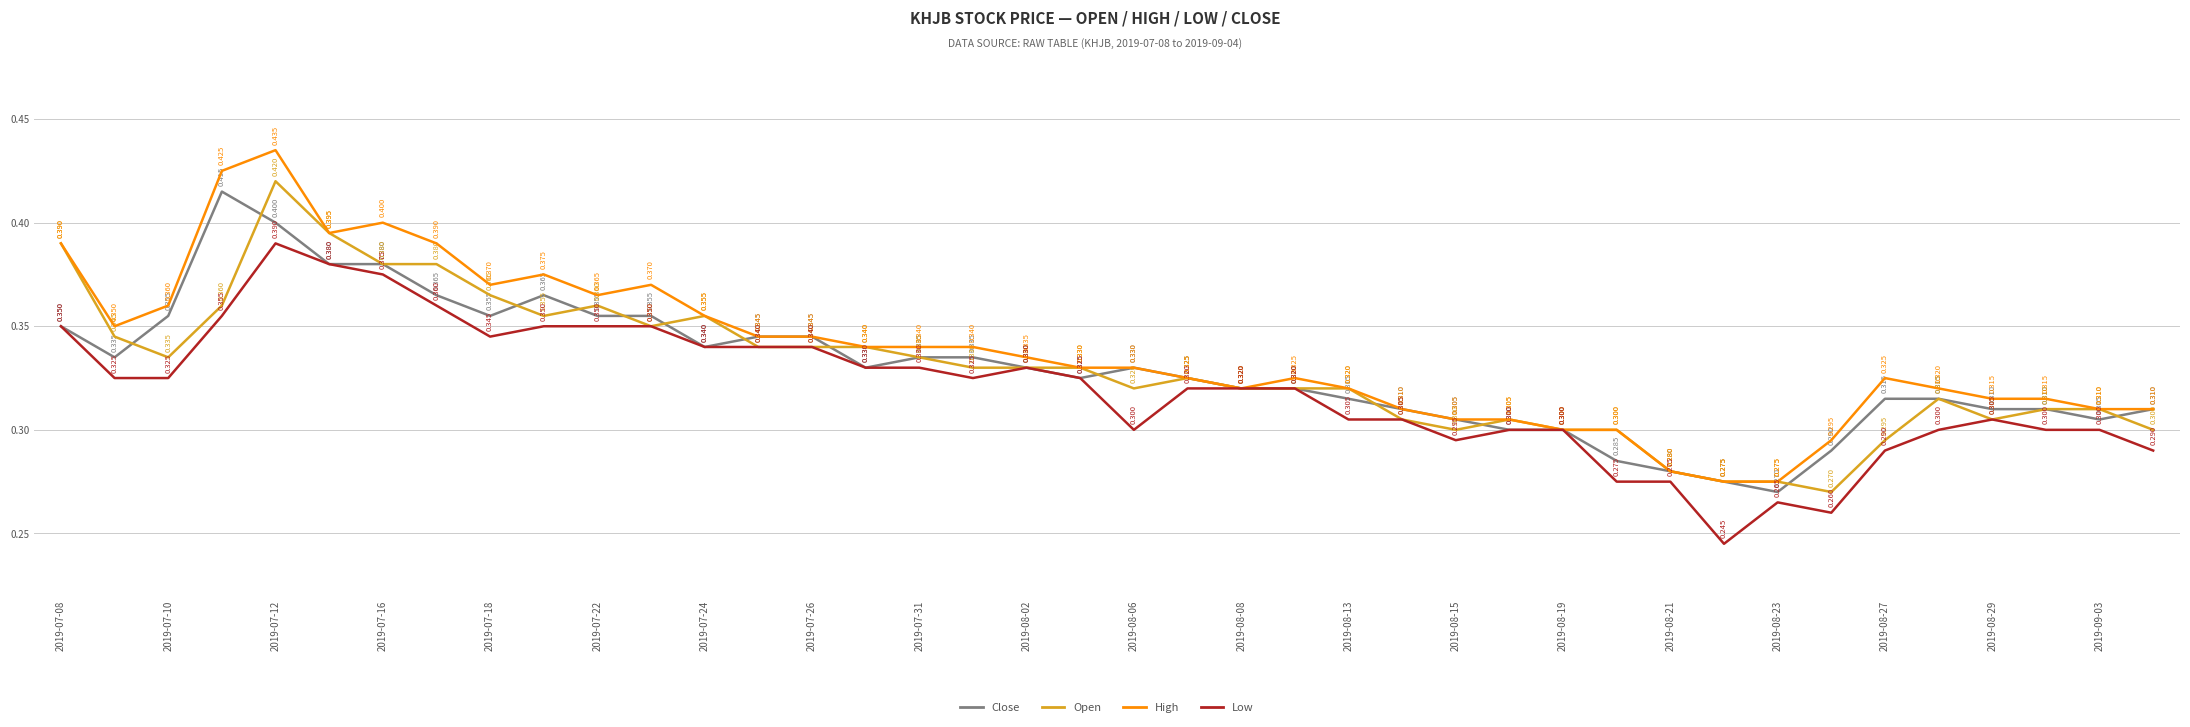

Which series has the widest spread of values?

High